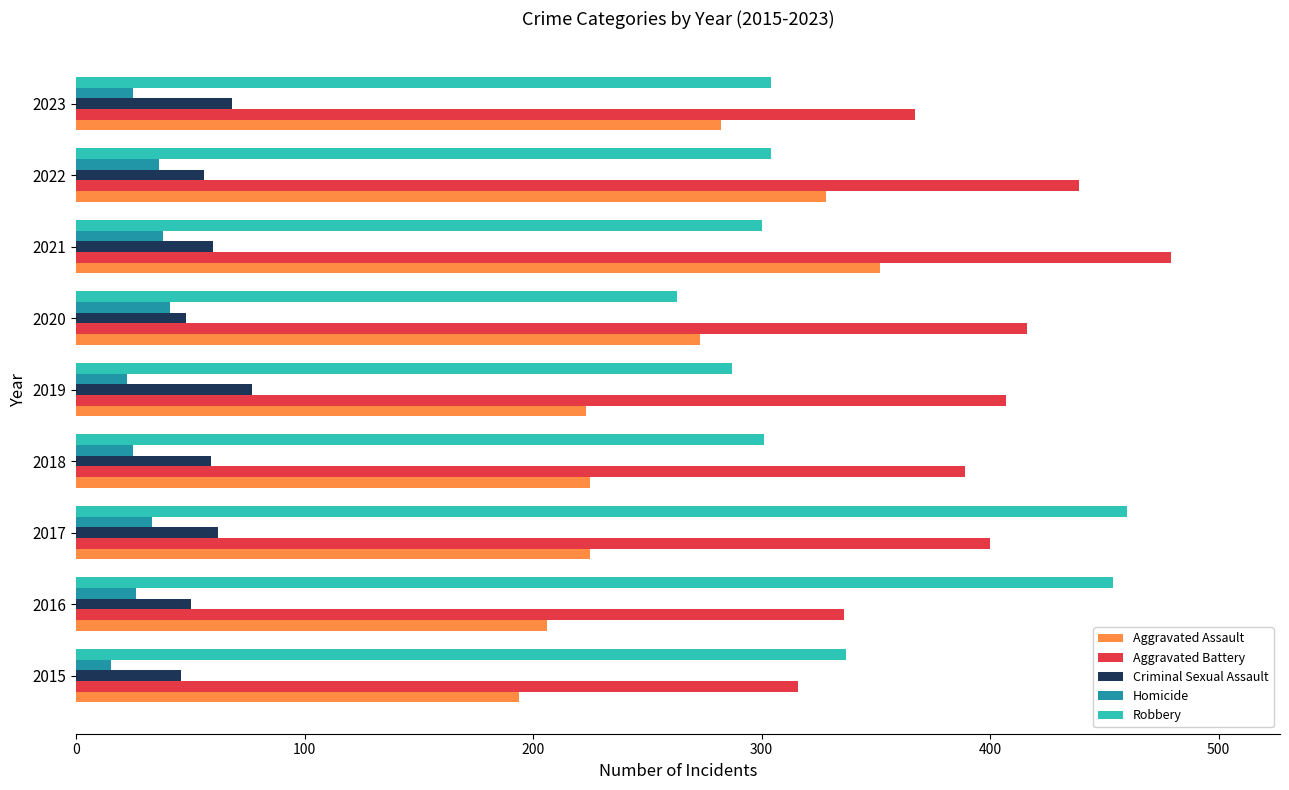

List the series in order of their peak value, lowest first.

Homicide, Criminal Sexual Assault, Aggravated Assault, Robbery, Aggravated Battery